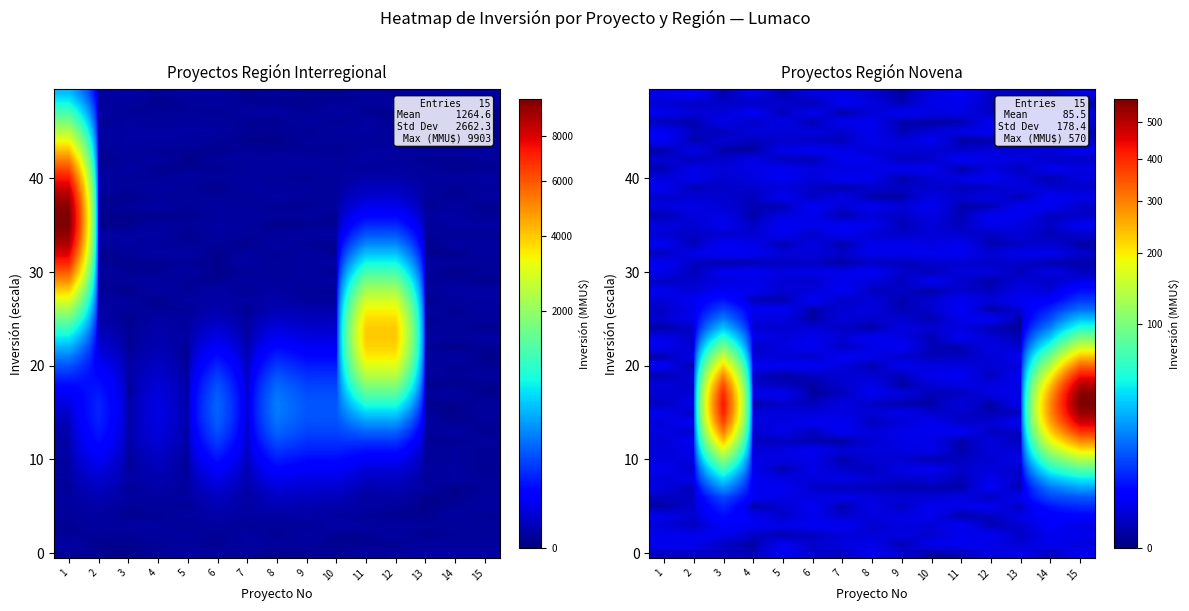

At 1, list the series in order from largest to smallest.

Interregional, Novena